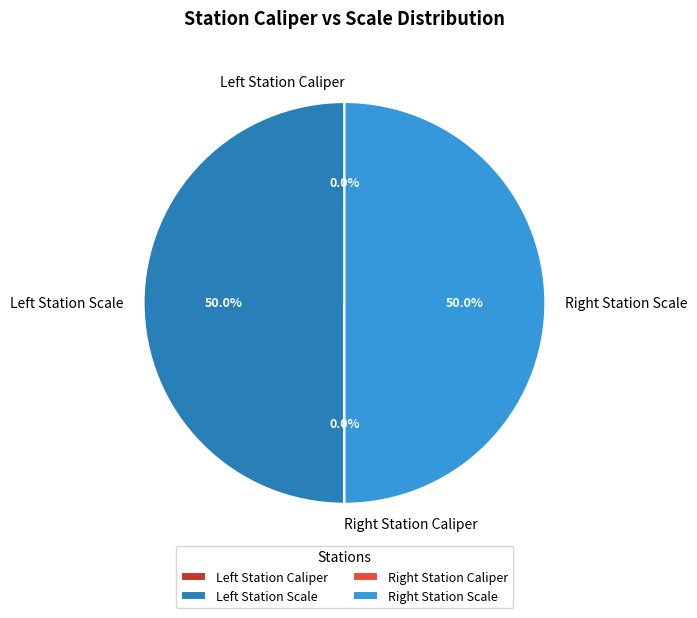

Count the number of slices in the pie.

4